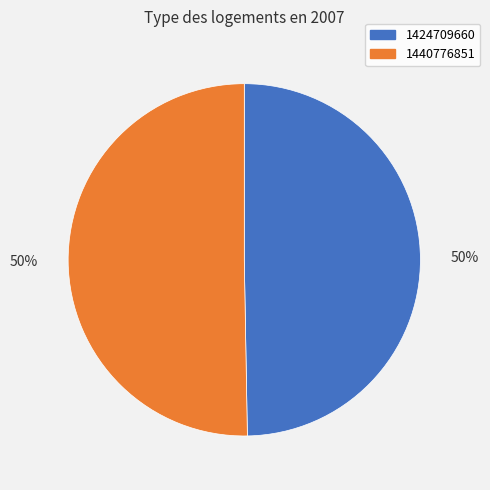

What is the smallest slice in the pie chart?

1424709660